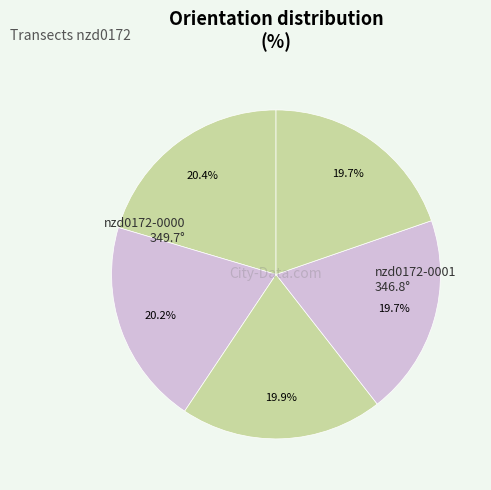

Count the number of slices in the pie.

5